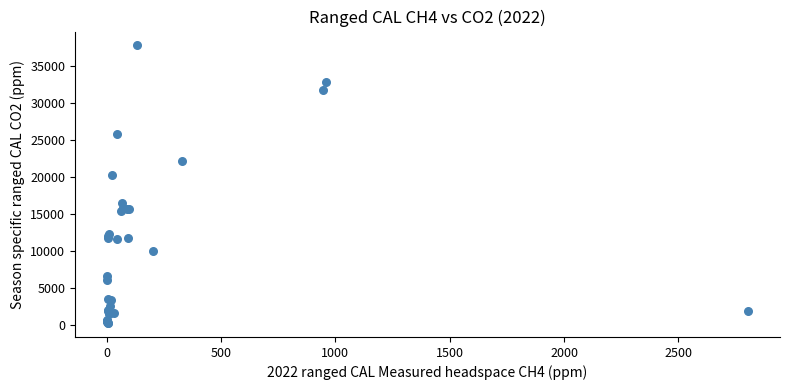

What Y value in the scatter plot is closest to 18991?

20224.2